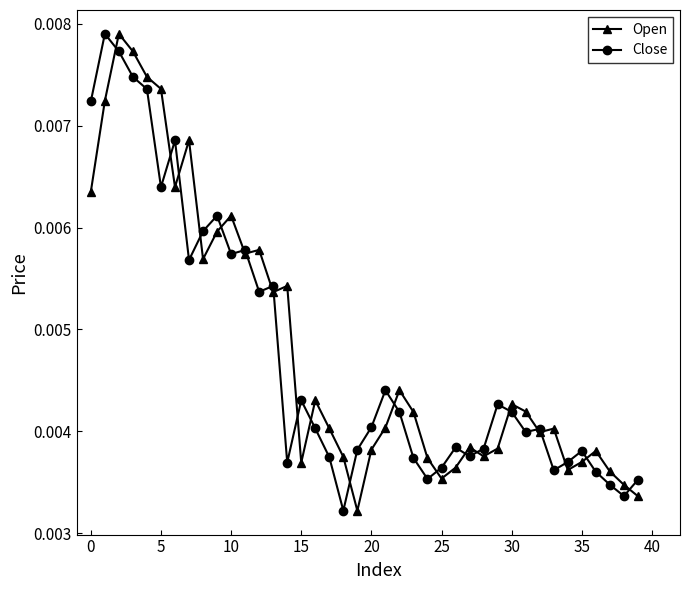

How many Close values are between 0 and 1?

40